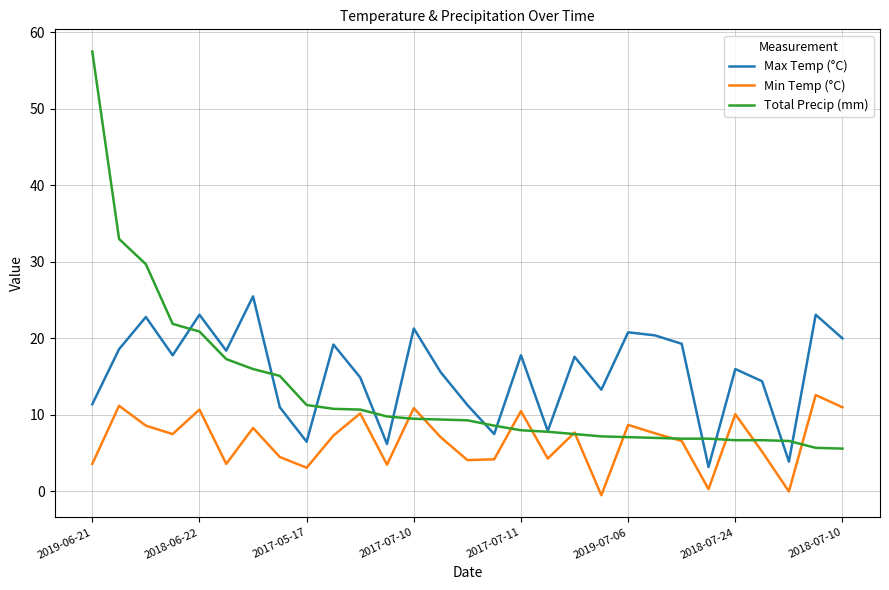

Which series has the largest range (max minus min)?

Total Precip (mm)